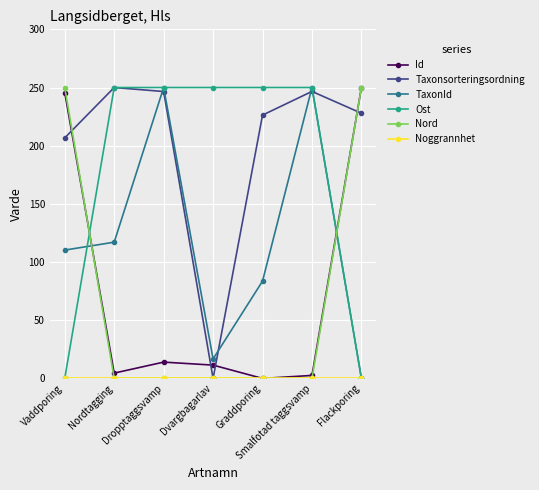

True or false: Taxonsorteringsordning has a value of 227.9 at Flackporing.

True